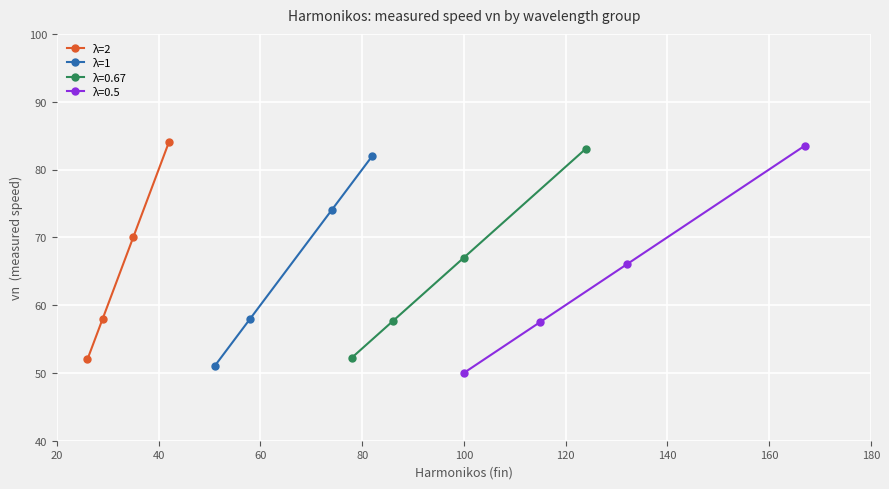

What is the value of the λ=1 point at the 3rd from the left?

74